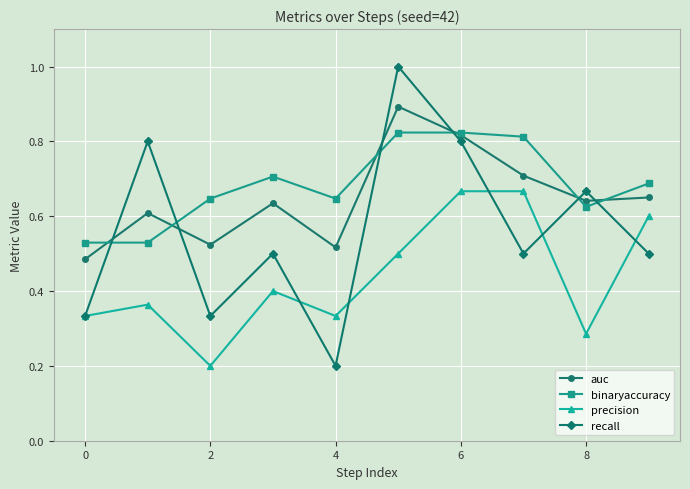

Rank the series by their maximum value, from lowest to highest.

precision, binaryaccuracy, auc, recall